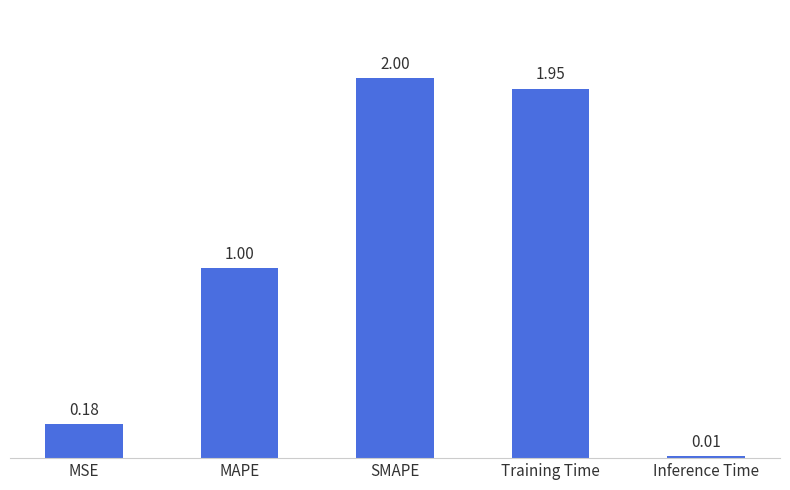

At which category does the chart reach its peak across all series?

SMAPE